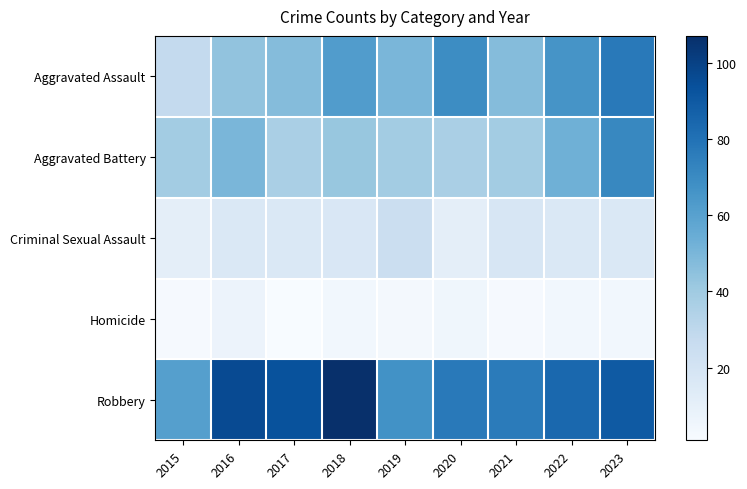

At 2021, list the series in order from smallest to largest.

Homicide, Criminal Sexual Assault, Aggravated Battery, Aggravated Assault, Robbery